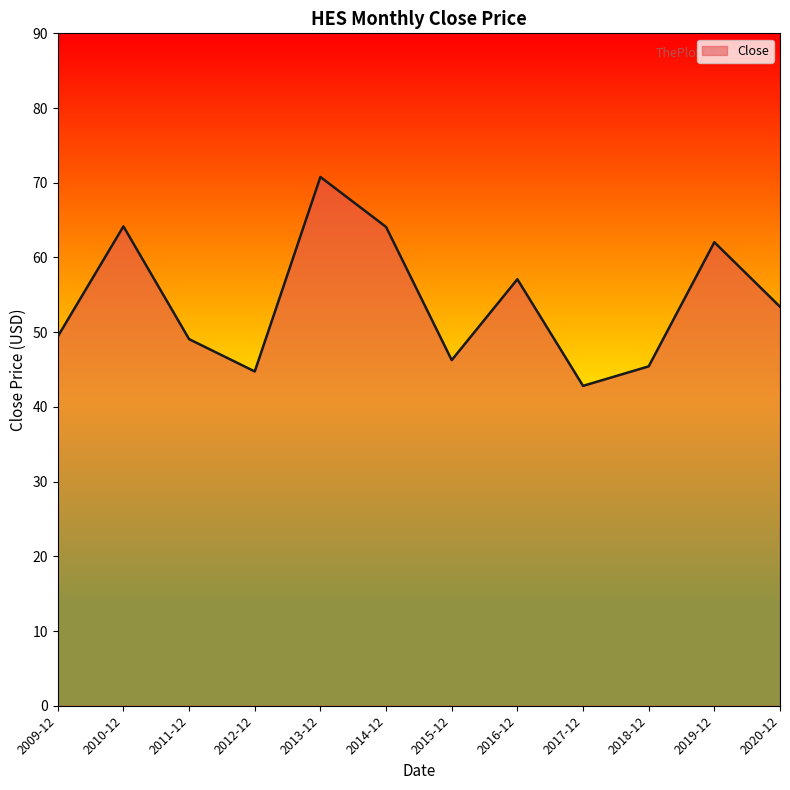

What position from the left is 2010-12?

2